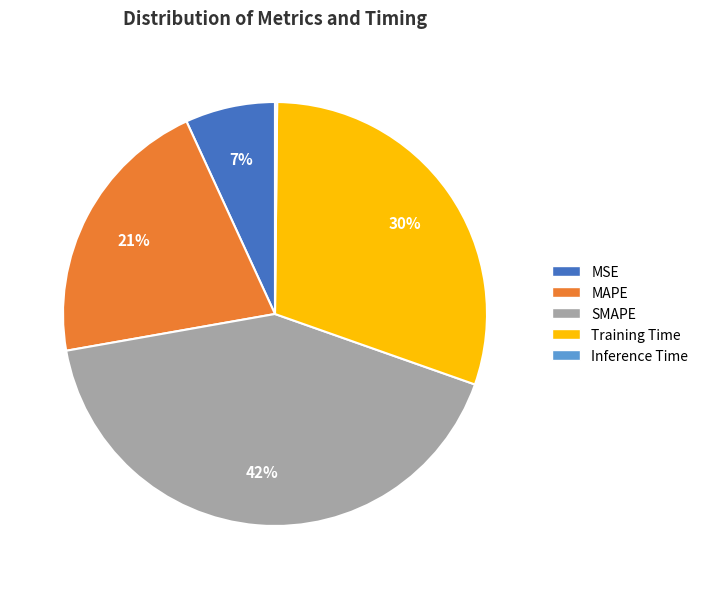

Which category has the biggest portion of the pie?

SMAPE